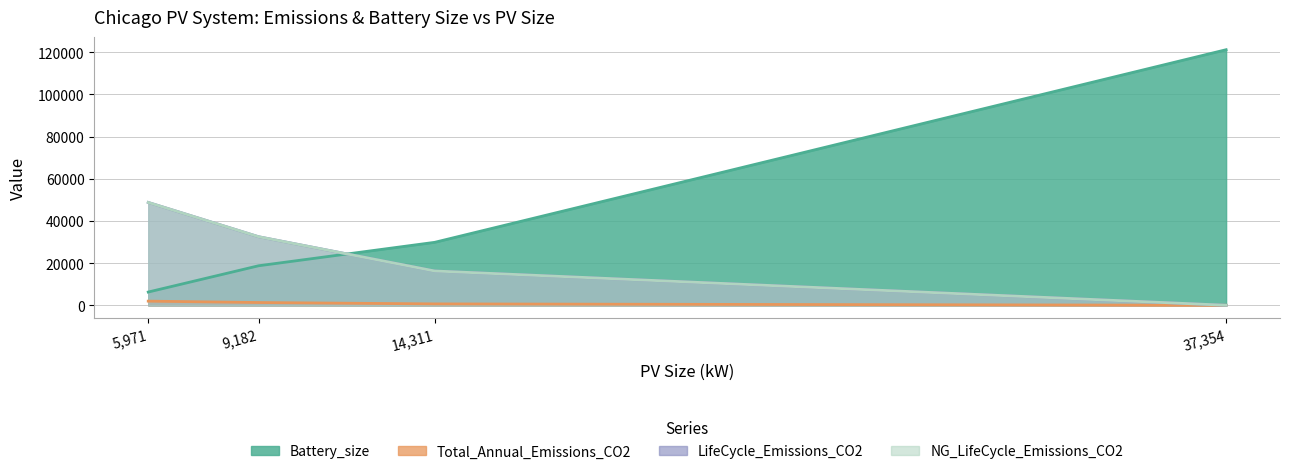

What is the highest value of the NG_LifeCycle_Emissions_CO2 series?

48769.6